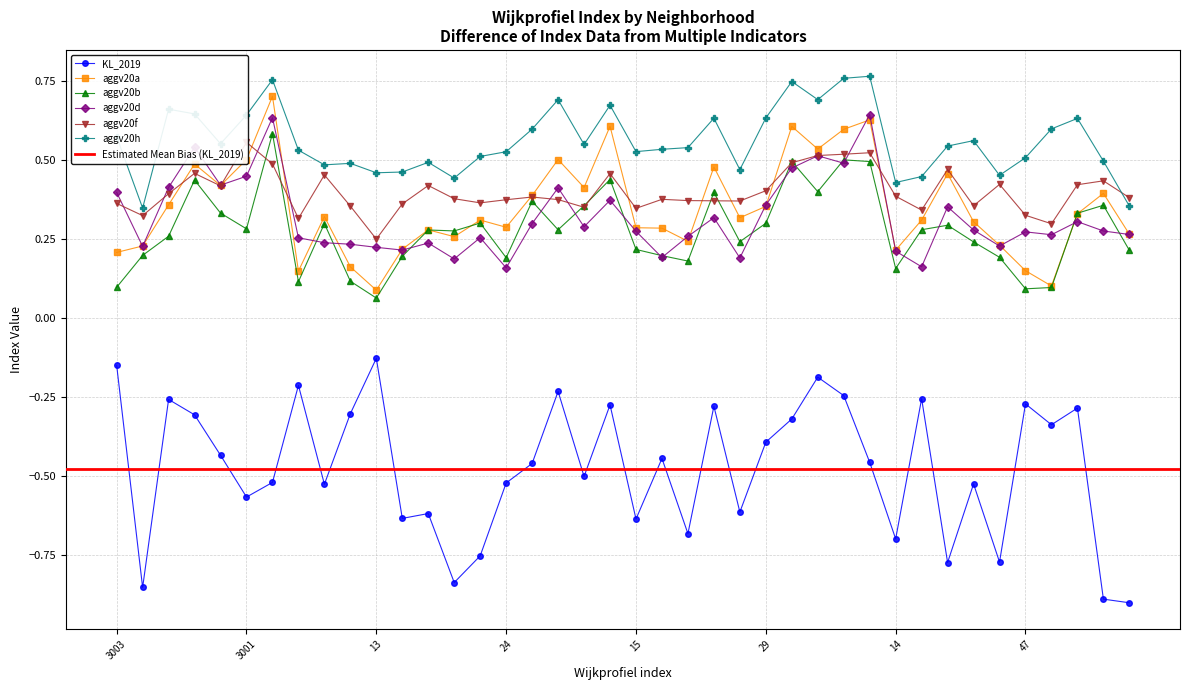

True or false: aggv20h and aggv20a intersect in this chart.

False